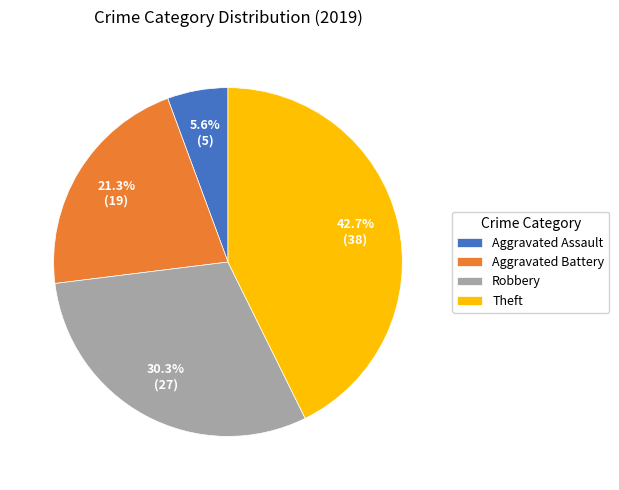

To the nearest percent, what percentage of the pie is Robbery?

30%